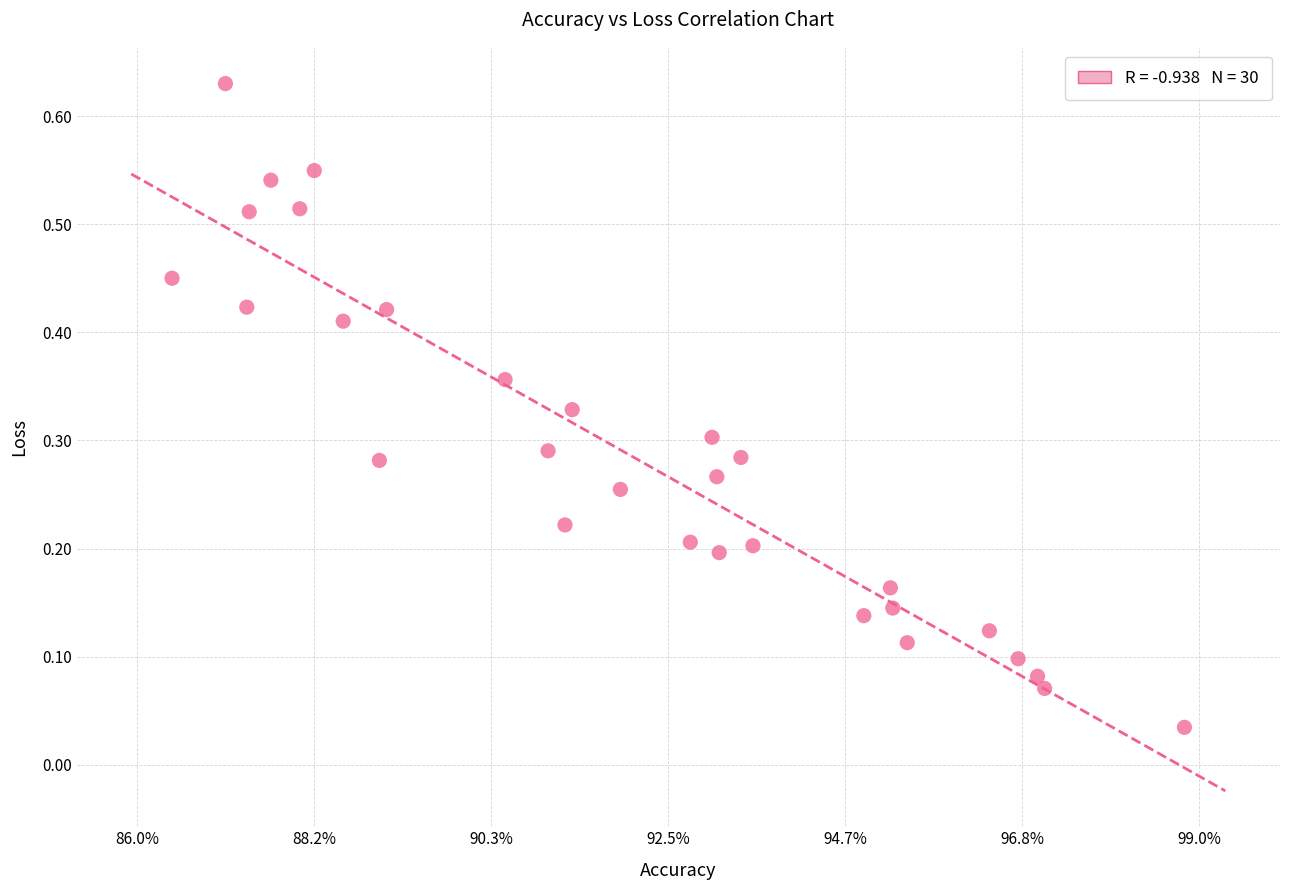

What is the range of X values (max minus min)?

12.4